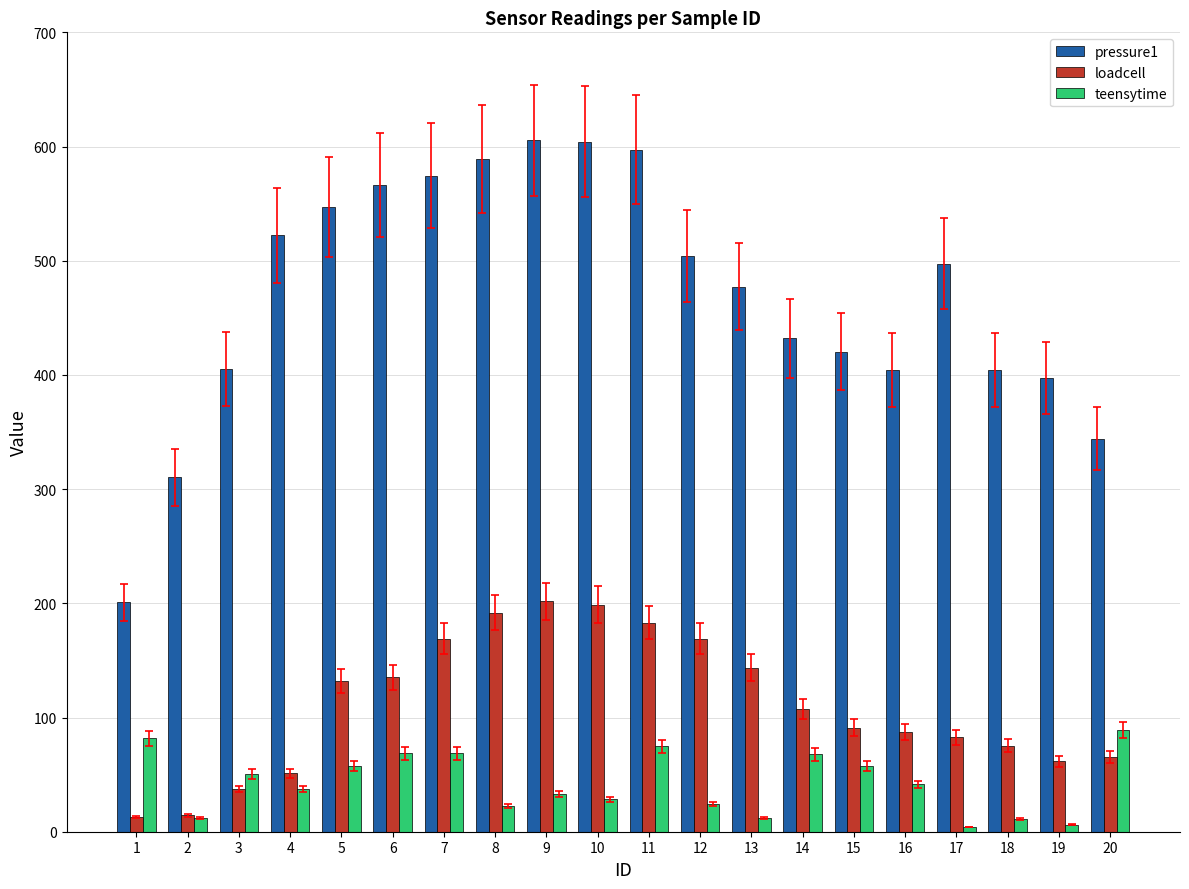

Which series has the largest total across all categories?

pressure1